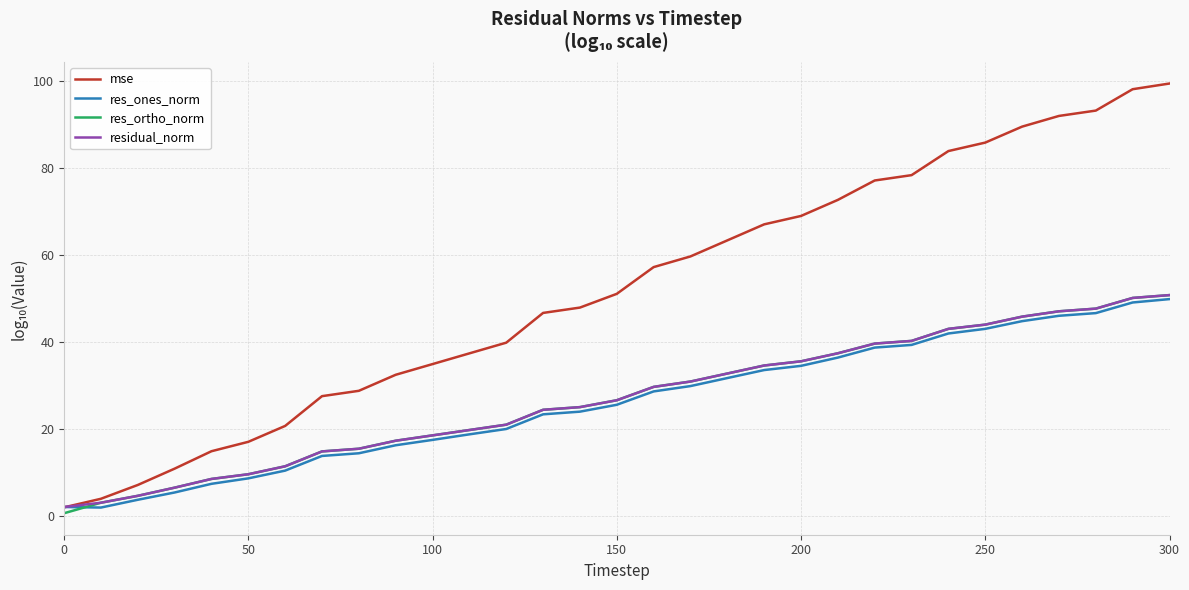

What is the smallest value displayed?

0.6